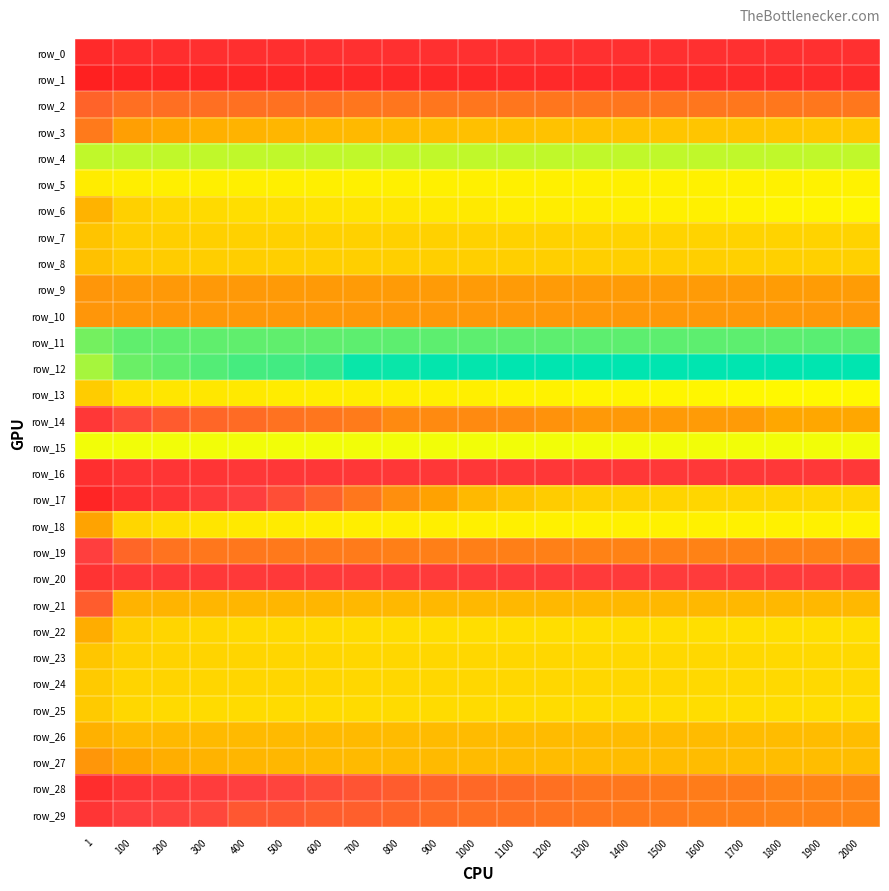

The value of row_24 at 1500 is 4.4. True or false?

False